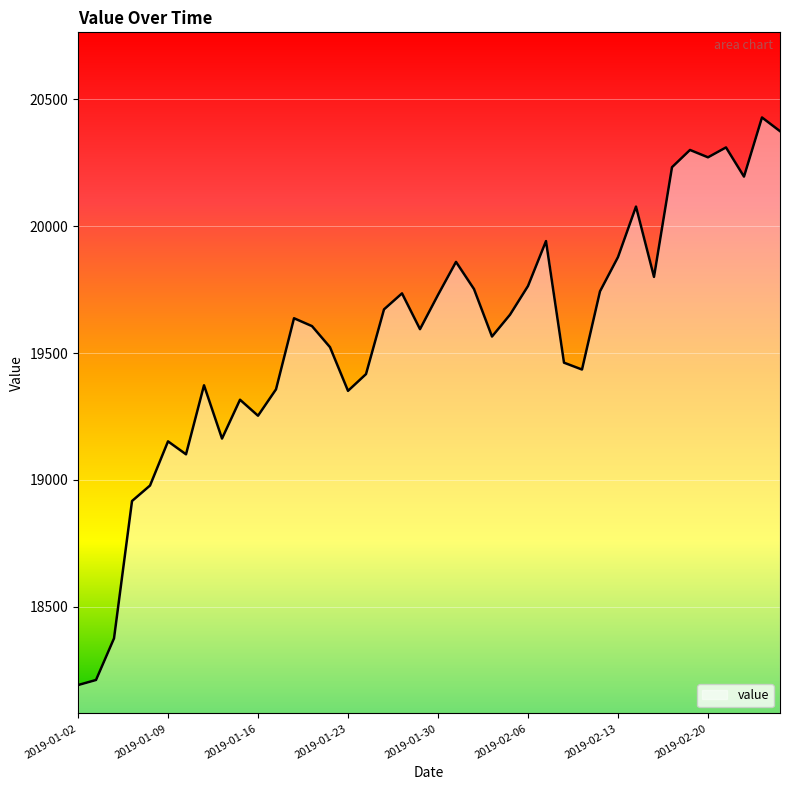

What is the difference between the maximum and minimum values?

2236